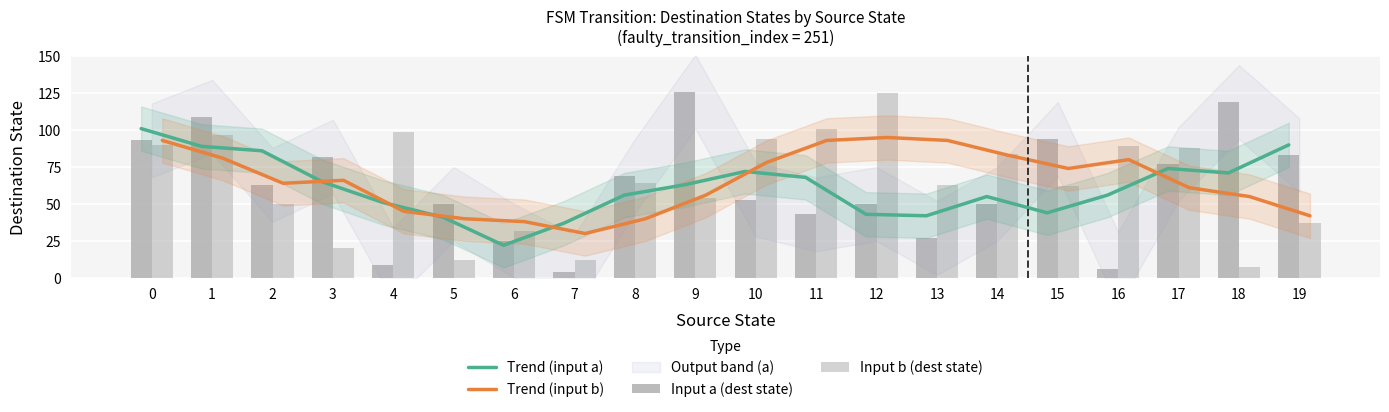

Reading right to left, what are all the values shown in this chart?

Trend (input a): 90	71	74	56	44	55	42	43	68	72	63	56	37	22	41	51	65	86	89	101
Trend (input b): 42	55	61	80	74	83	93	95	93	78	56	40	30	38	40	45	66	64	81	93
Input a (dest state): 83	119	77	6	94	50	27	50	43	53	126	69	4	25	50	9	82	63	109	93
Input b (dest state): 37	7	88	89	62	84	63	125	101	94	54	64	12	32	12	99	20	50	97	90